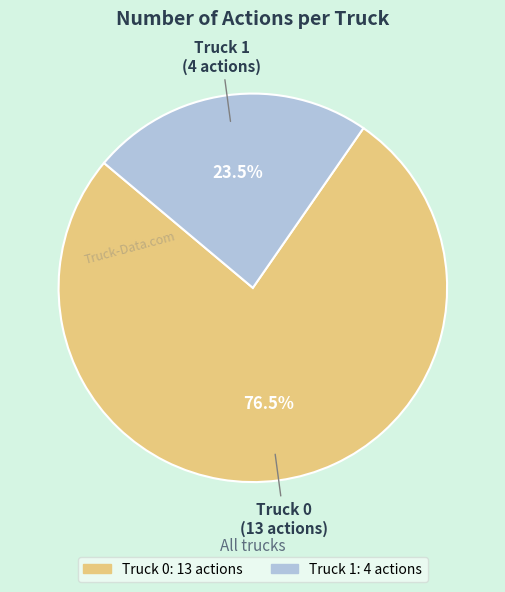

Which slice is the smallest?

Truck 1